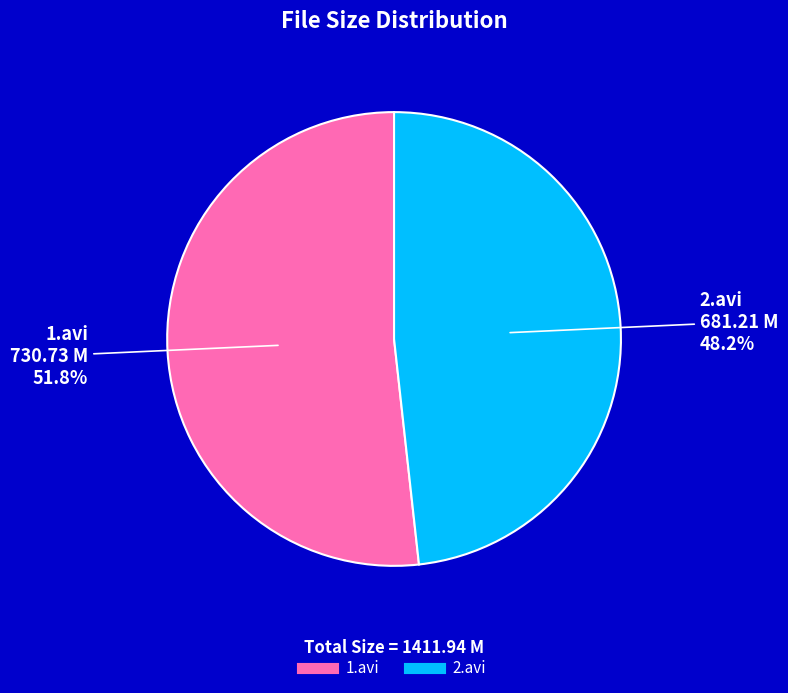

Count the number of slices in the pie.

2